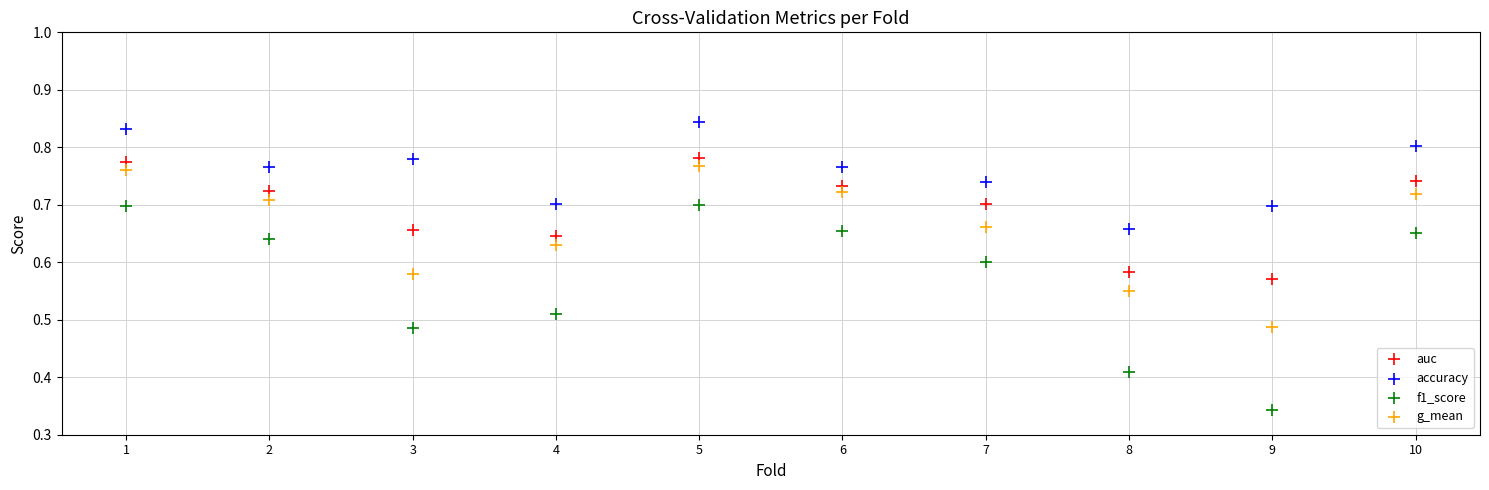

Which series reaches the minimum Y coordinate?

f1_score